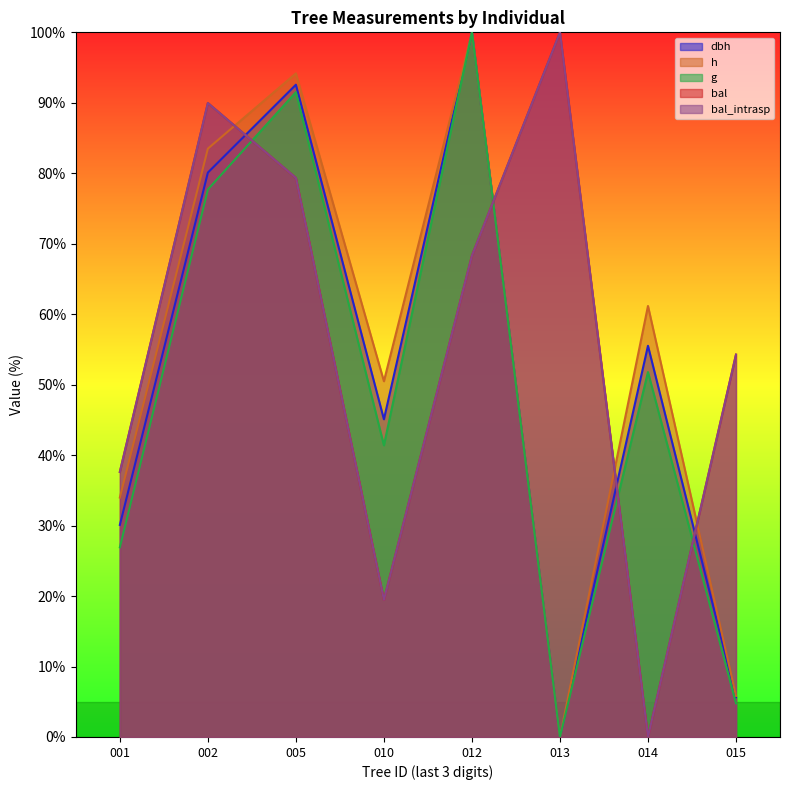

Which series has the largest total across all categories?

bal